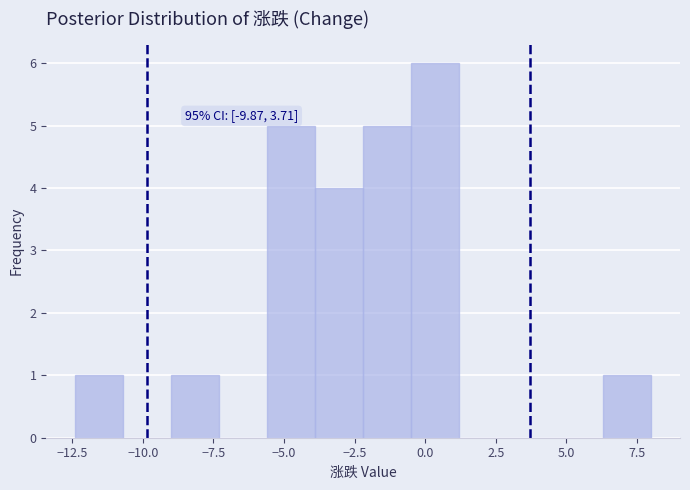

Around what value on the x-axis is the tallest bar? Give the approximate position of its centre, as read against the axis.

0.5